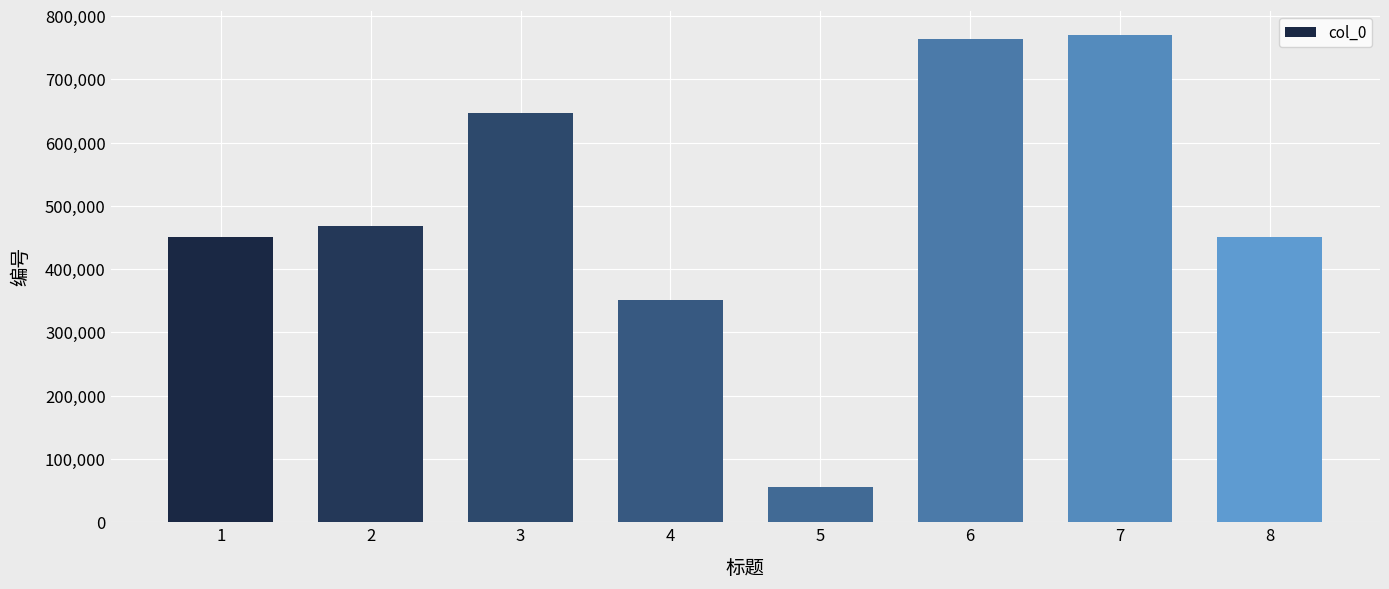

What is the minimum value shown in the chart?

56361